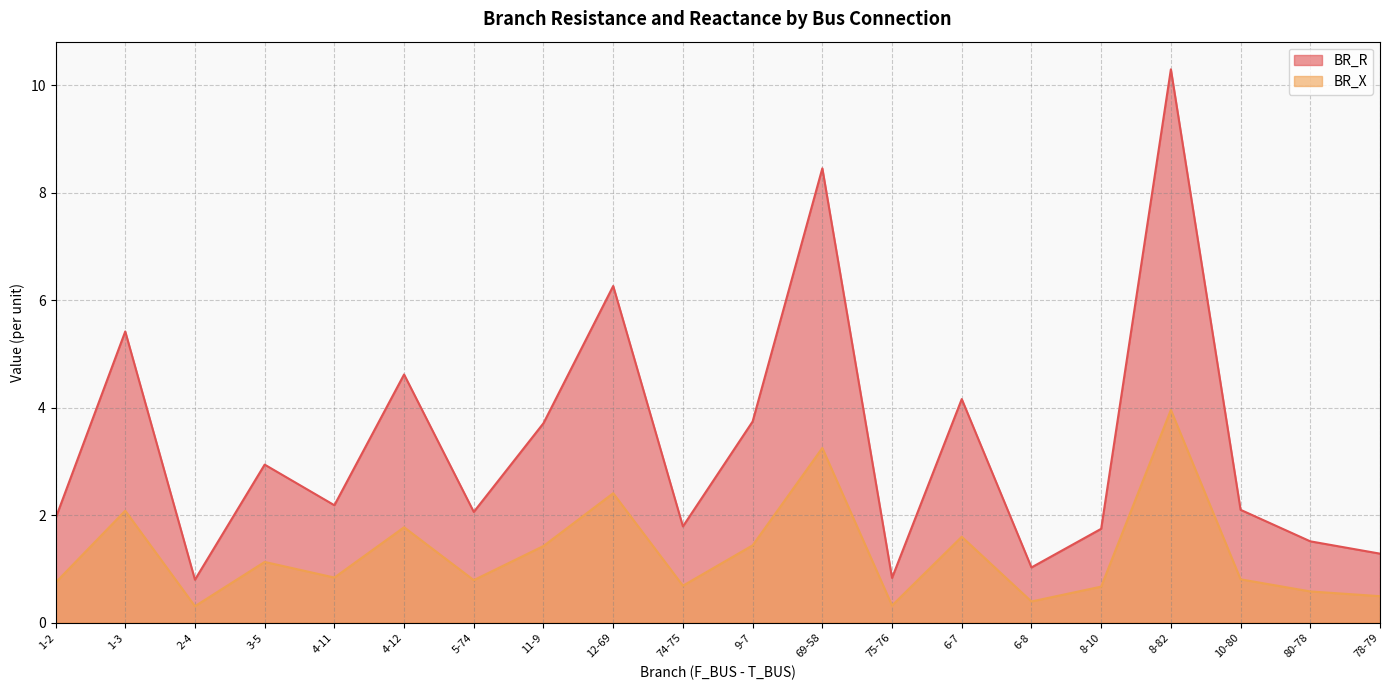

What is the label of the 14th point from the left?

6-7